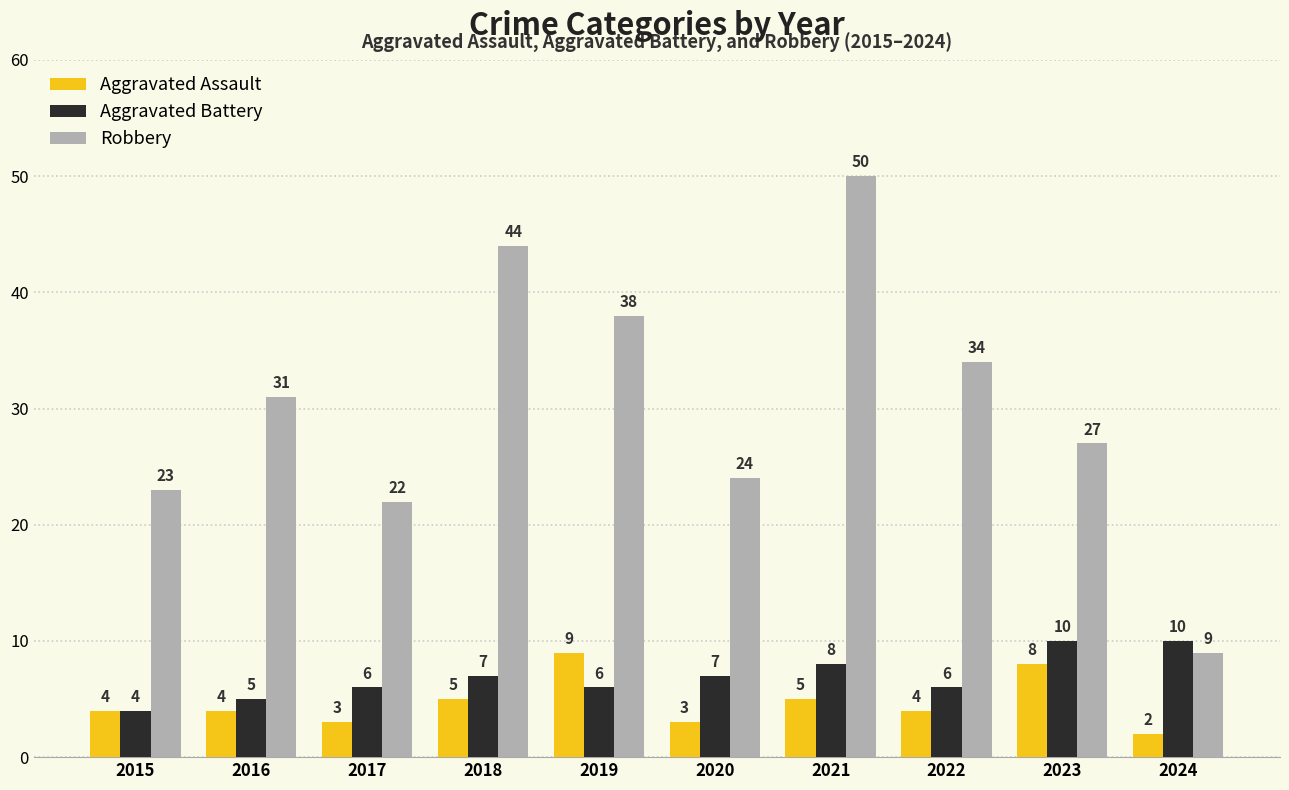

Rank the series by their maximum value, from lowest to highest.

Aggravated Assault, Aggravated Battery, Robbery